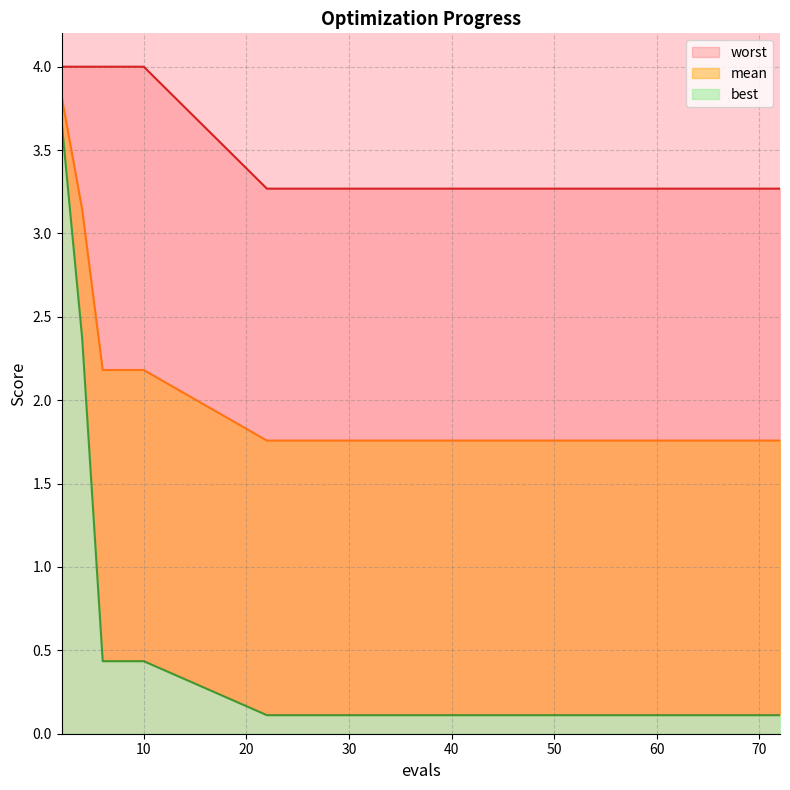

Which category has the lowest value in the worst series?

22